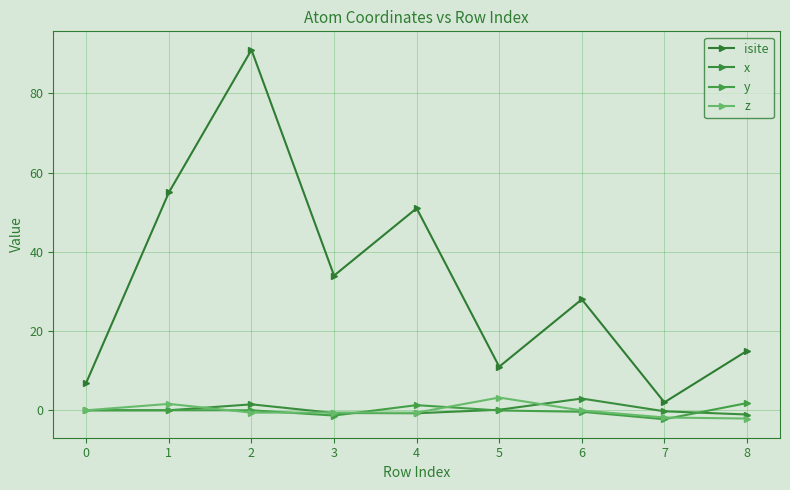

How many data points does each series have?

9